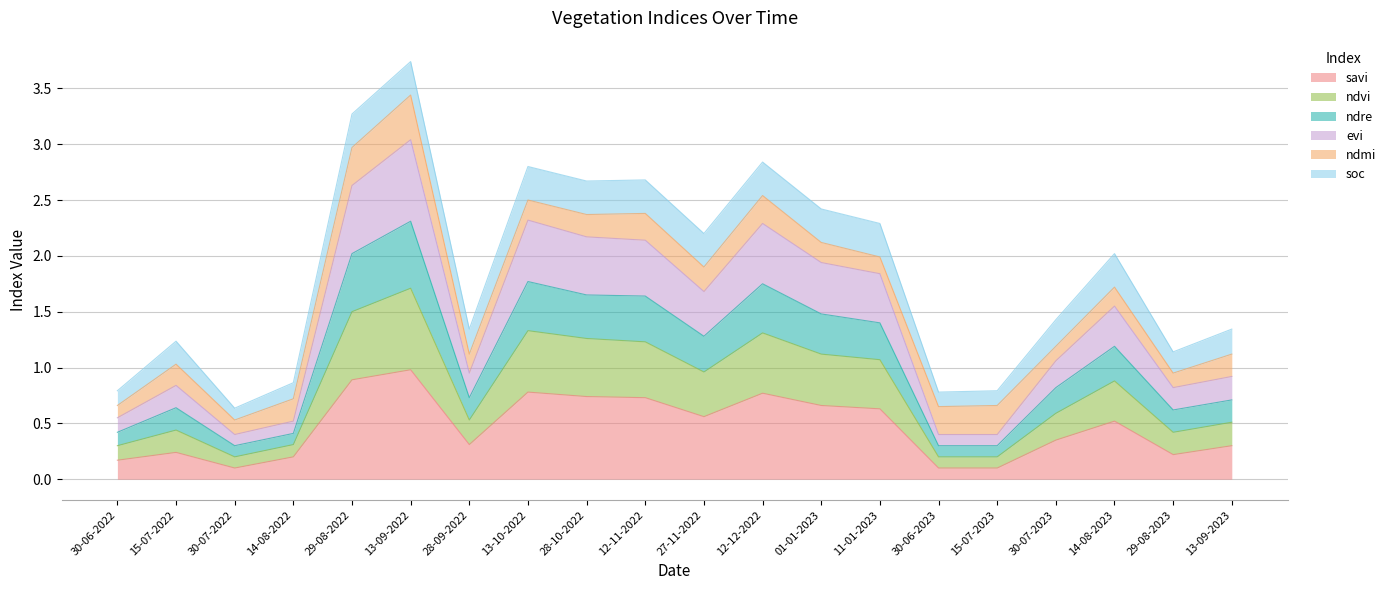

Read the savi value at 28-10-2022.

0.7